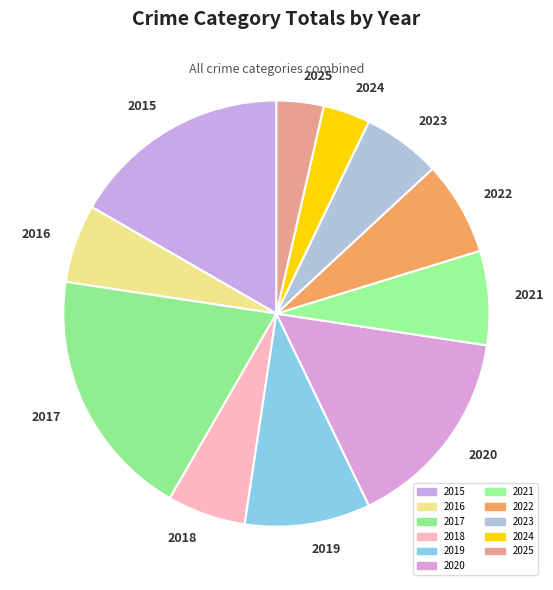

Is it true that 2020 is 15% of the pie?

True